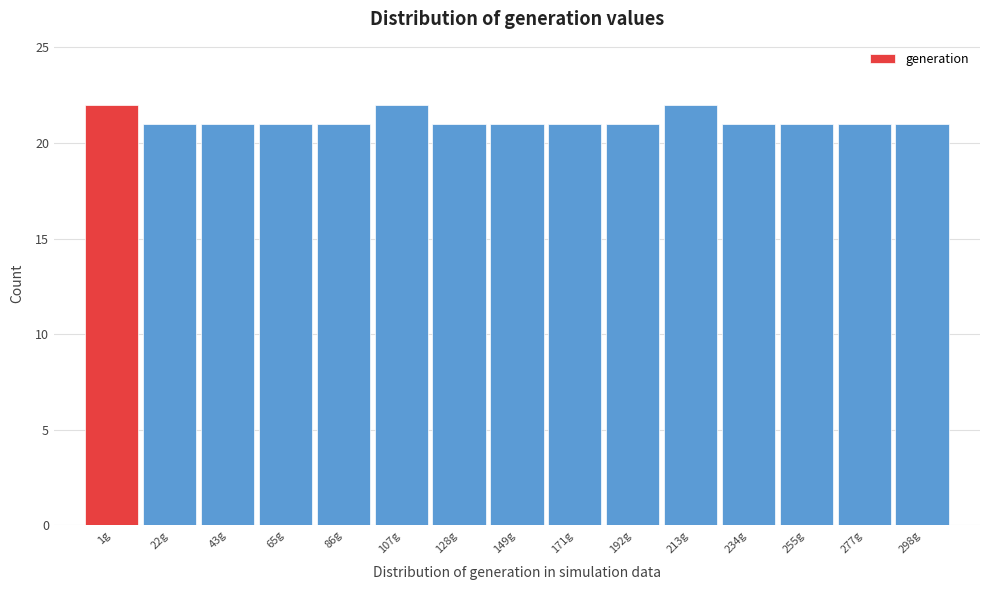

Reading left to right, transcribe all the data shown in this chart.

1g=22	22g=21	43g=21	65g=21	86g=21	107g=22	128g=21	149g=21	171g=21	192g=21	213g=22	234g=21	255g=21	277g=21	298g=21